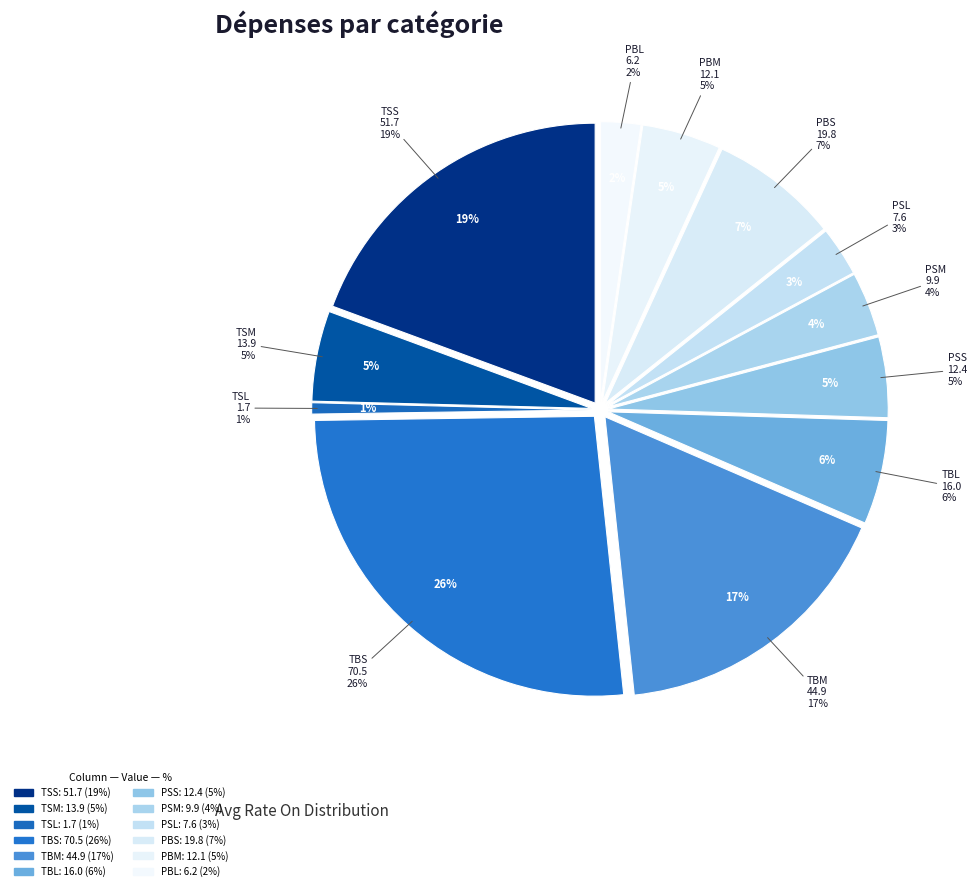

What percentage is the TBM slice, to the nearest percent?

17%